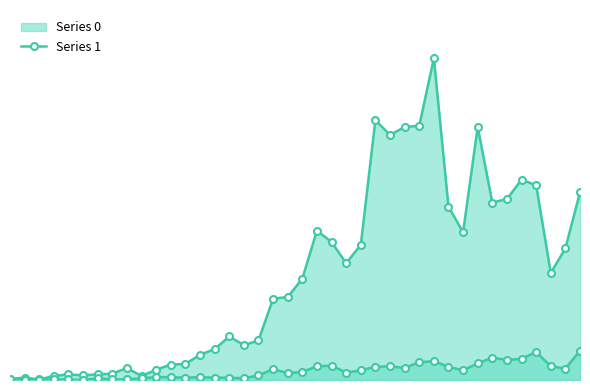

Does the chart display data point markers on the line(s)?

Yes